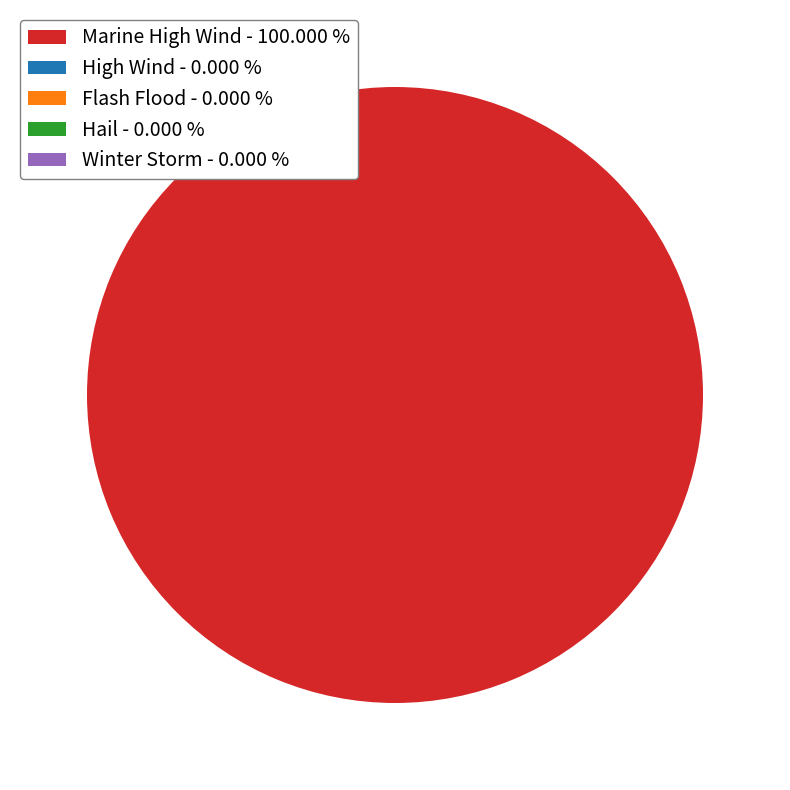

Rank the categories by value from lowest to highest.

High Wind, Flash Flood, Hail, Winter Storm, Marine High Wind